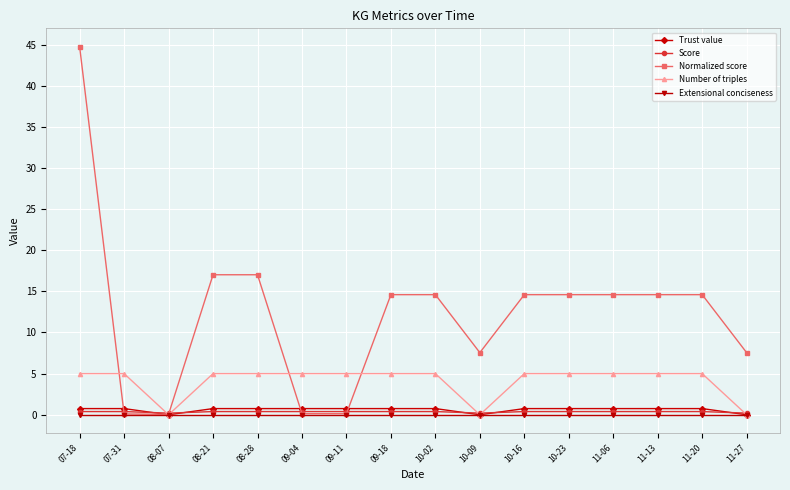

Count the Number of triples values in the range 5 to 6.

13